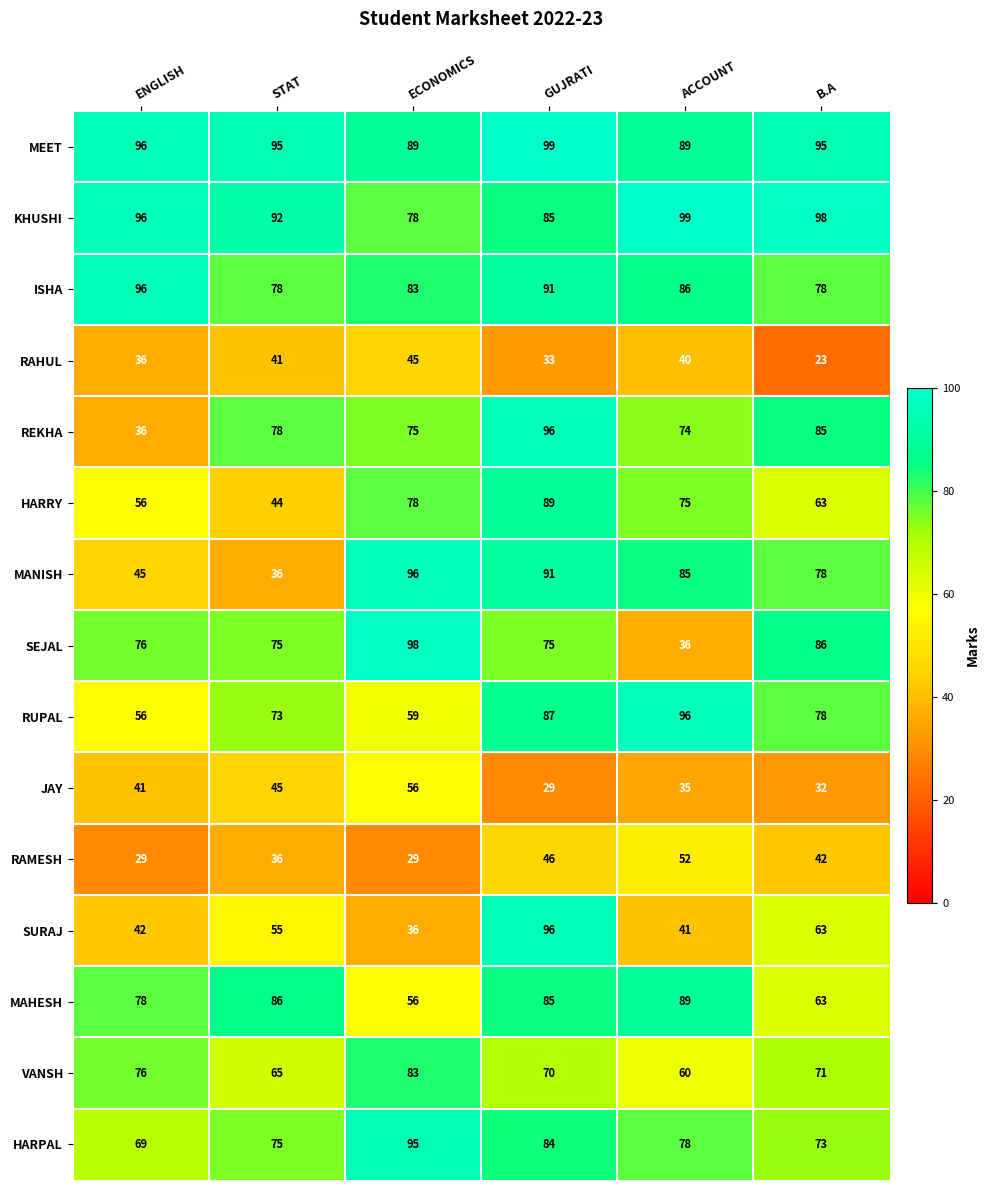

Where is VANSH nearest to the value 71?

B.A